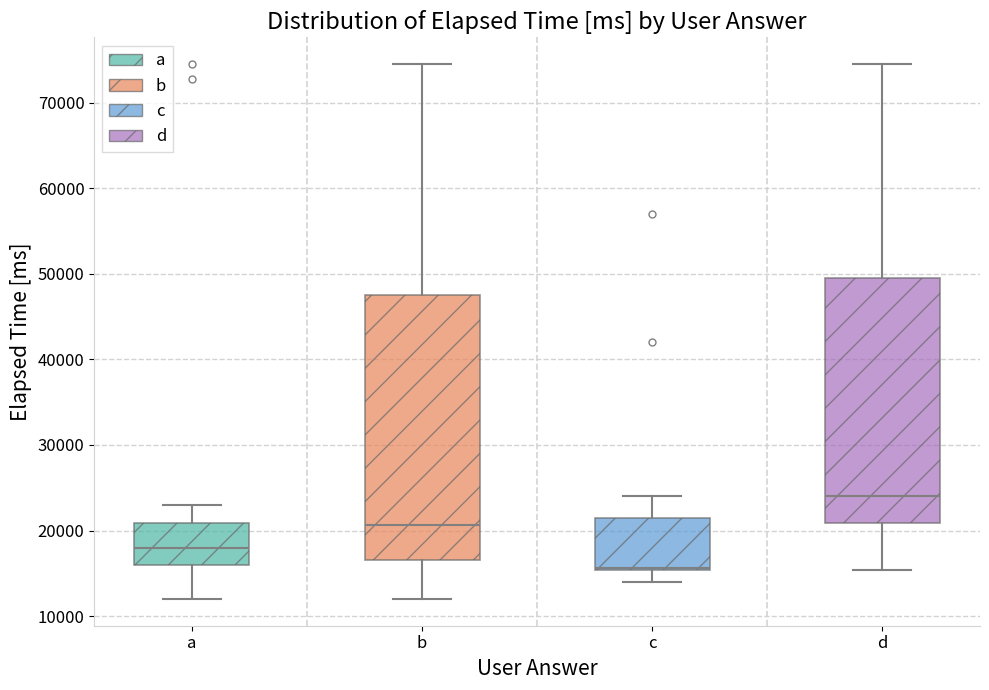

Which box is the tallest, from its lower edge to its upper edge?

b